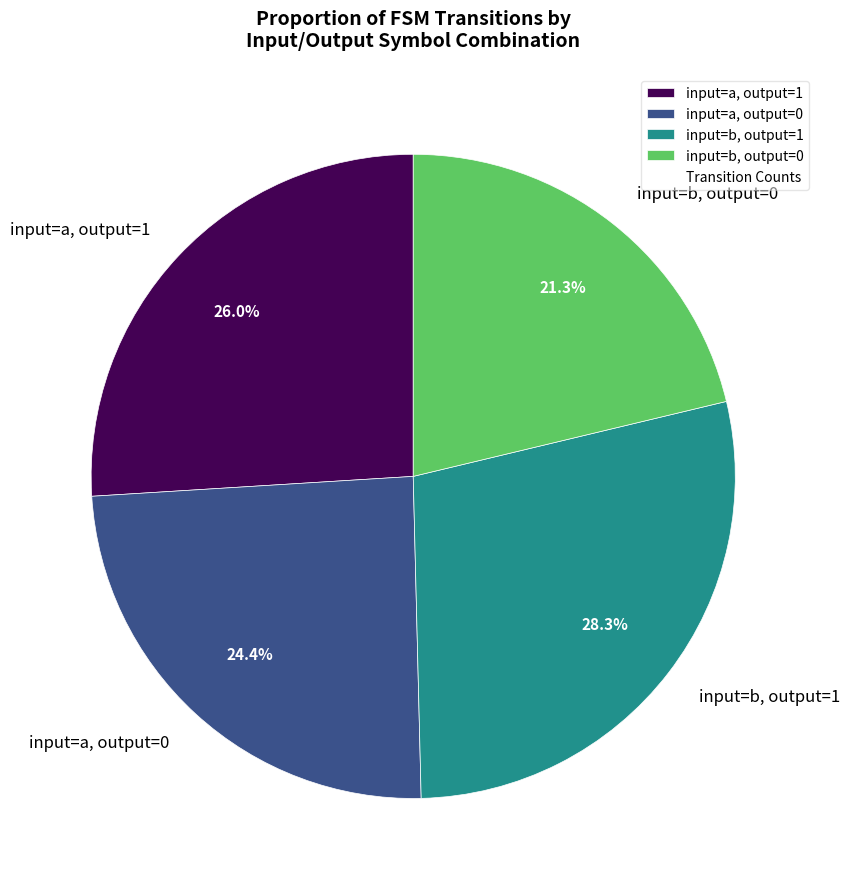

What portion of the pie excludes input=a, output=0?

75.6%